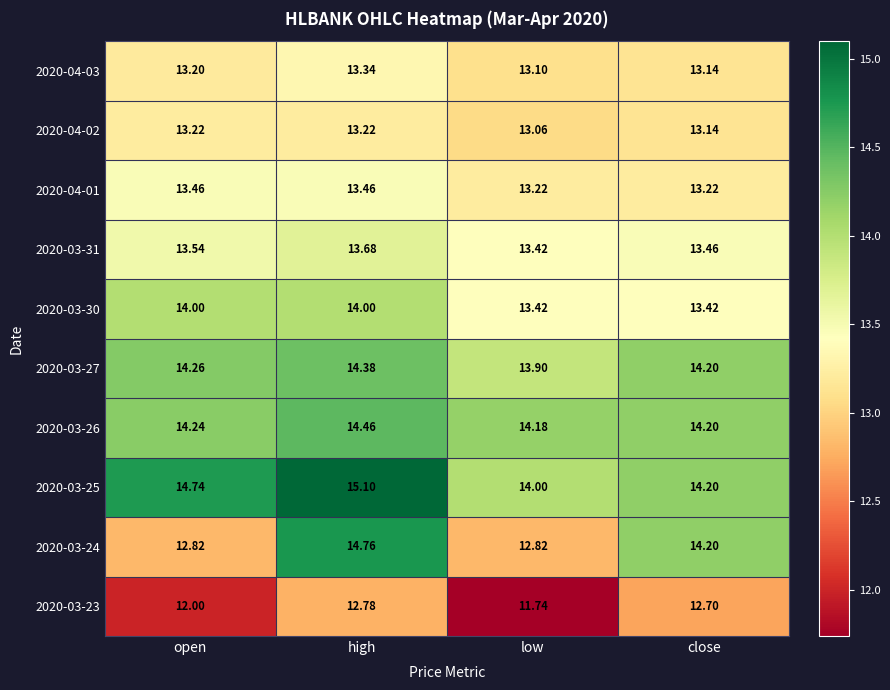

At which category does the chart reach its minimum across all series?

low